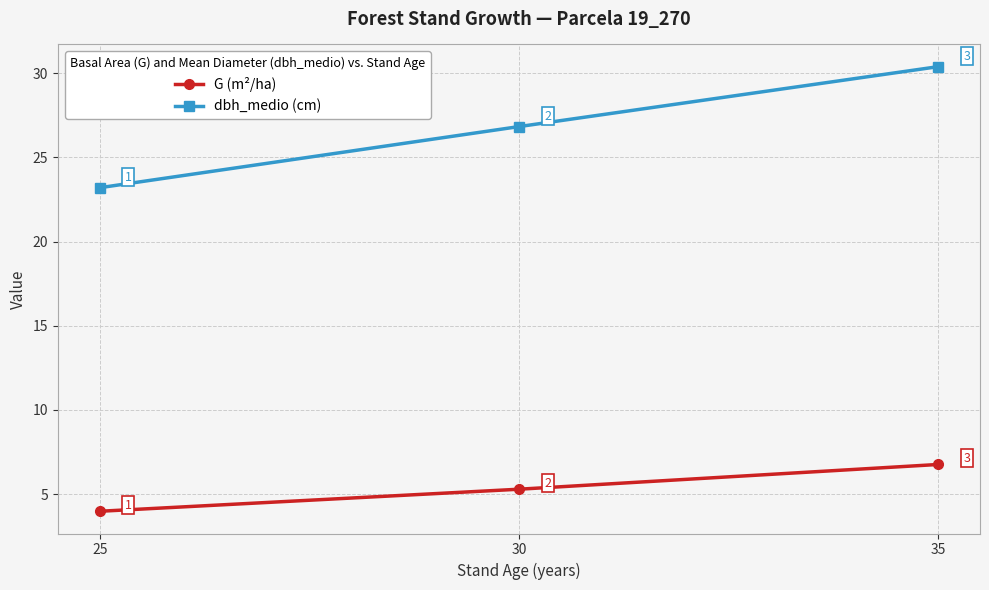

Which series changed the most between 25 and 35?

dbh_medio (cm)